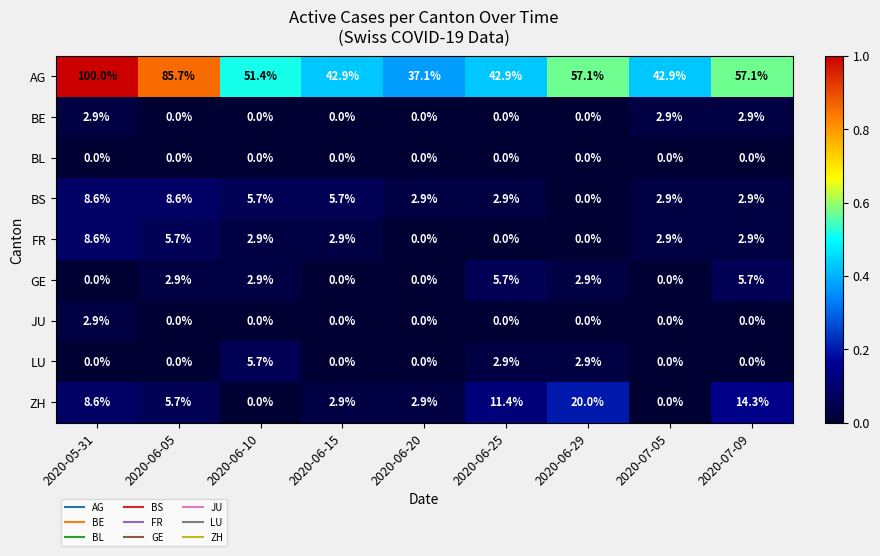

Which series changed the most between 2020-06-29 and 2020-07-05?

ZH